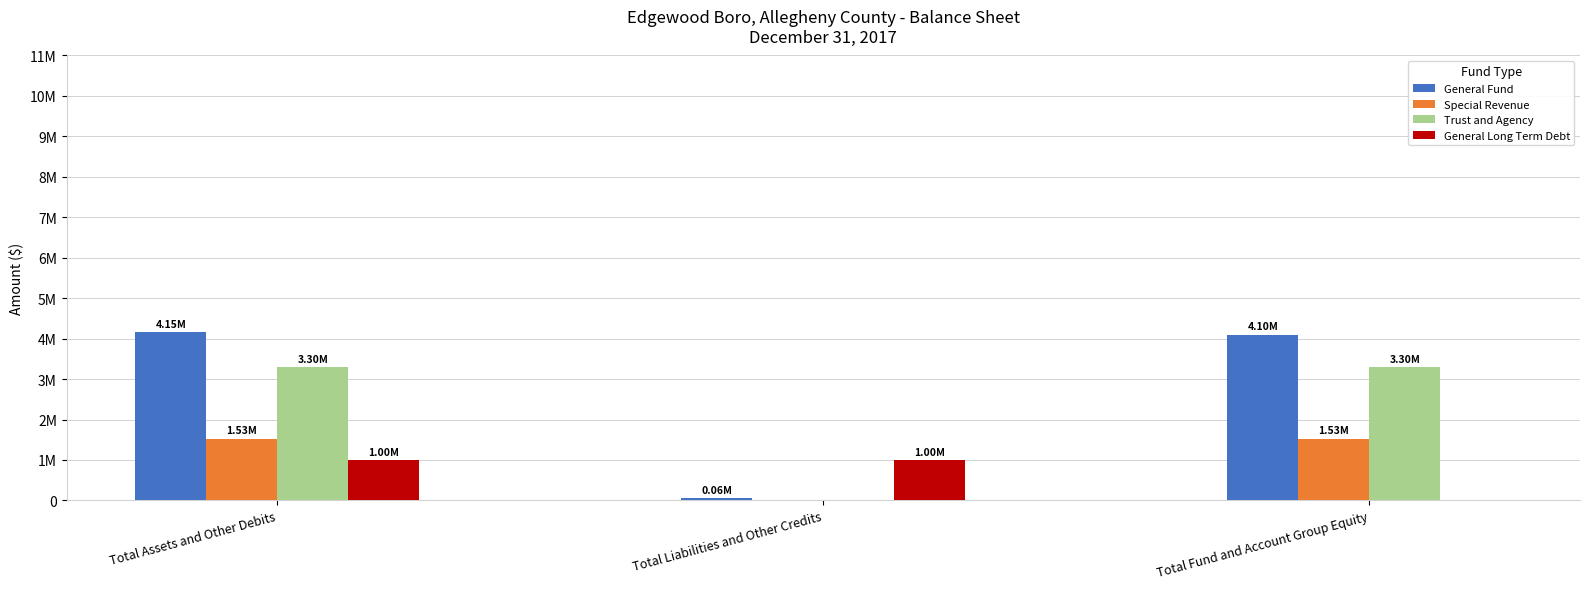

What is the sum of the General Fund values at Total Assets and Other Debits and Total Fund and Account Group Equity?

8252916